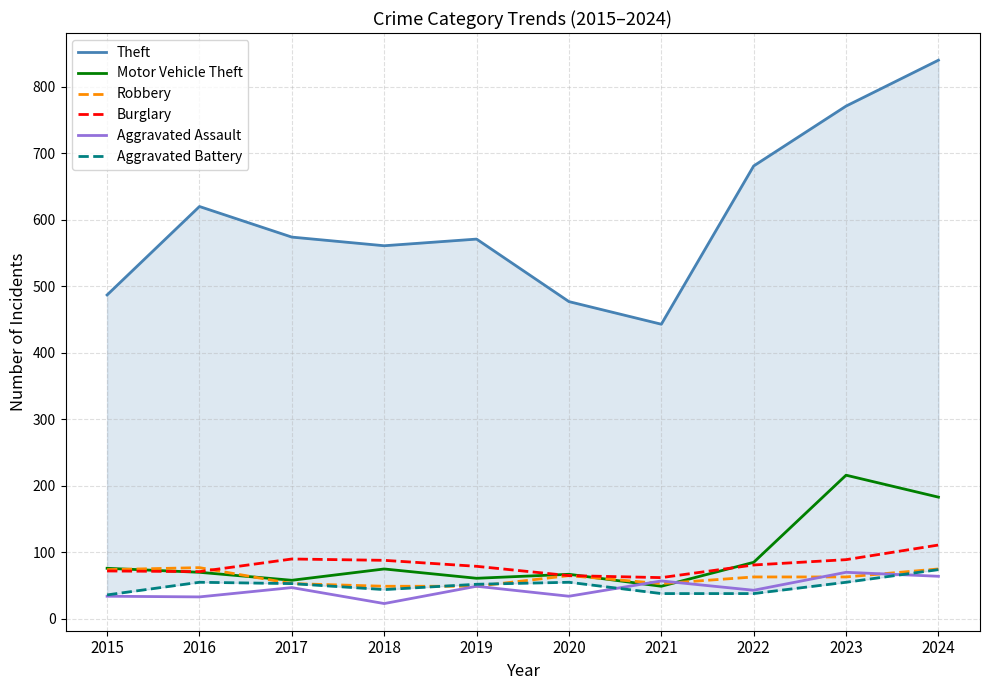

What is the difference between the Motor Vehicle Theft values at 2023 and 2015?

140